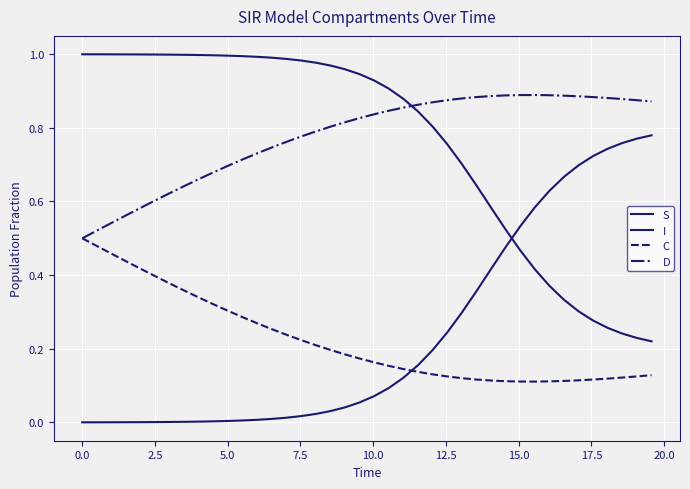

True or false: I and D intersect in this chart.

False